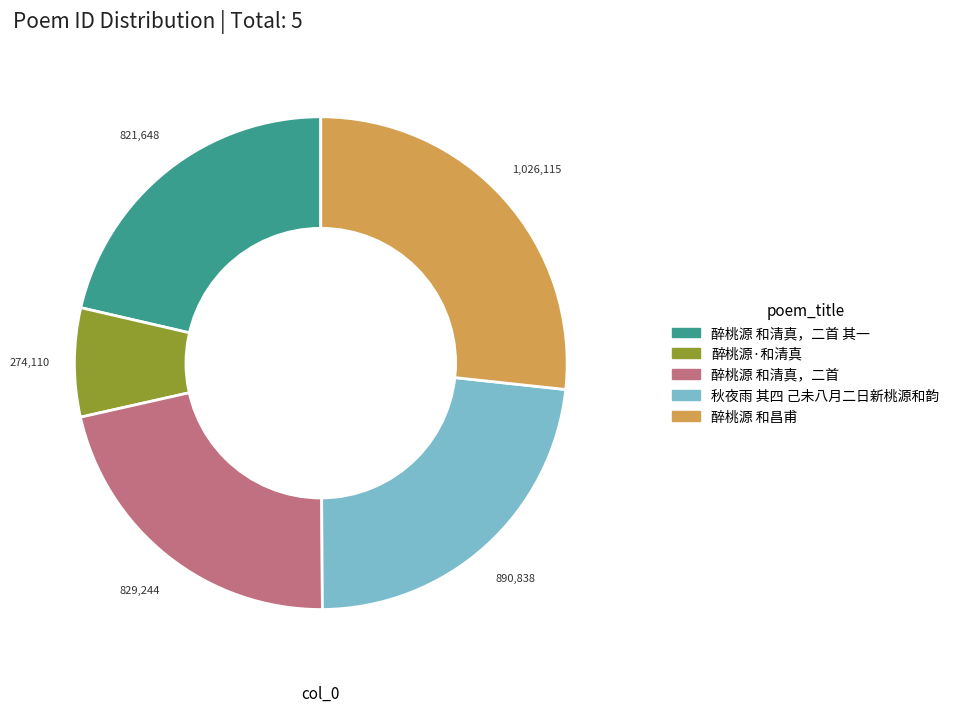

Is there any slice that represents more than half of the pie?

No